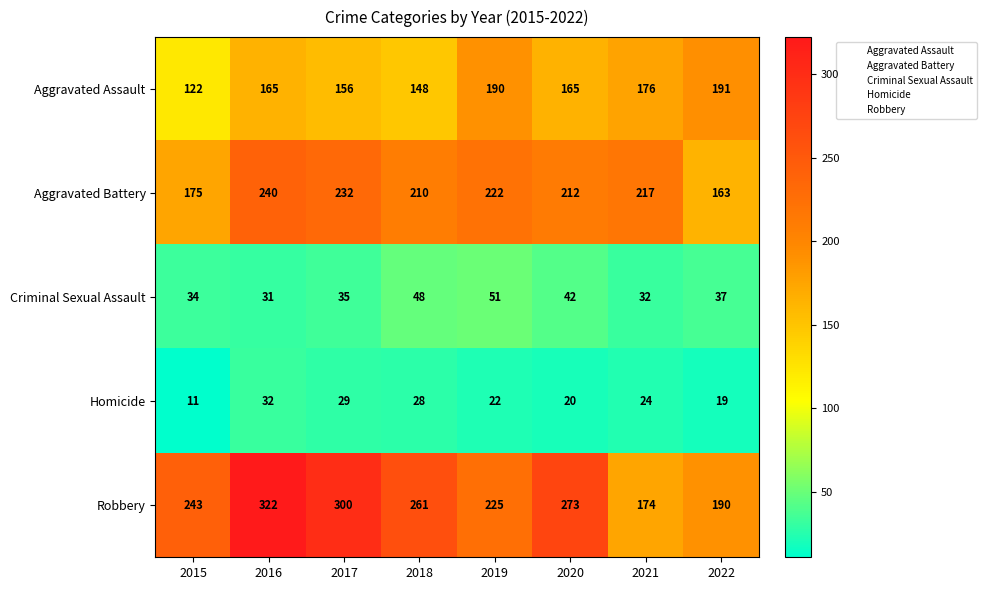

The value of Criminal Sexual Assault at 2019 is 25. True or false?

False